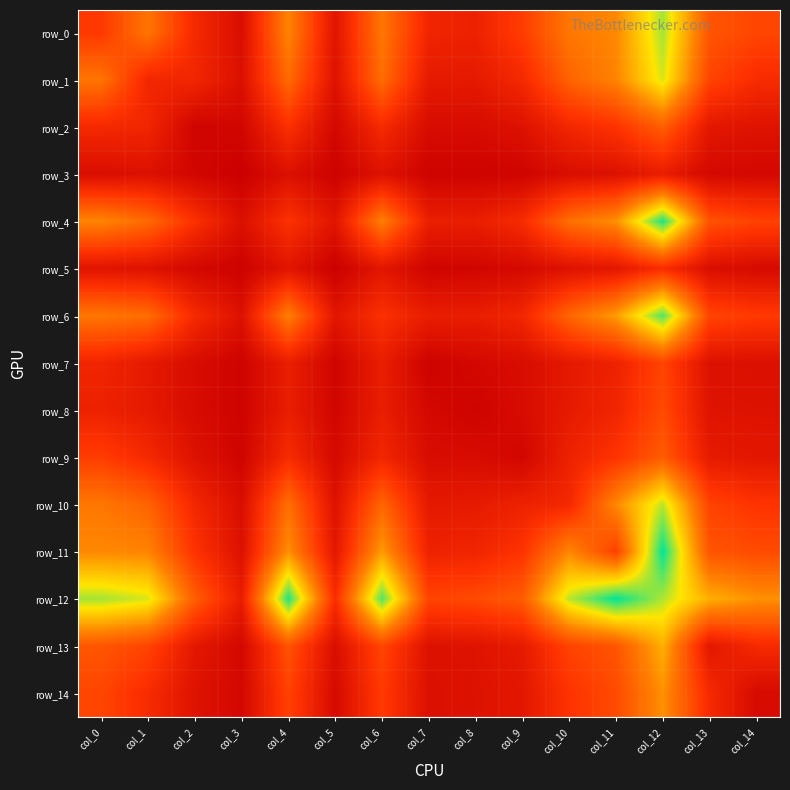

Which label corresponds to the smallest value in the chart?

col_3